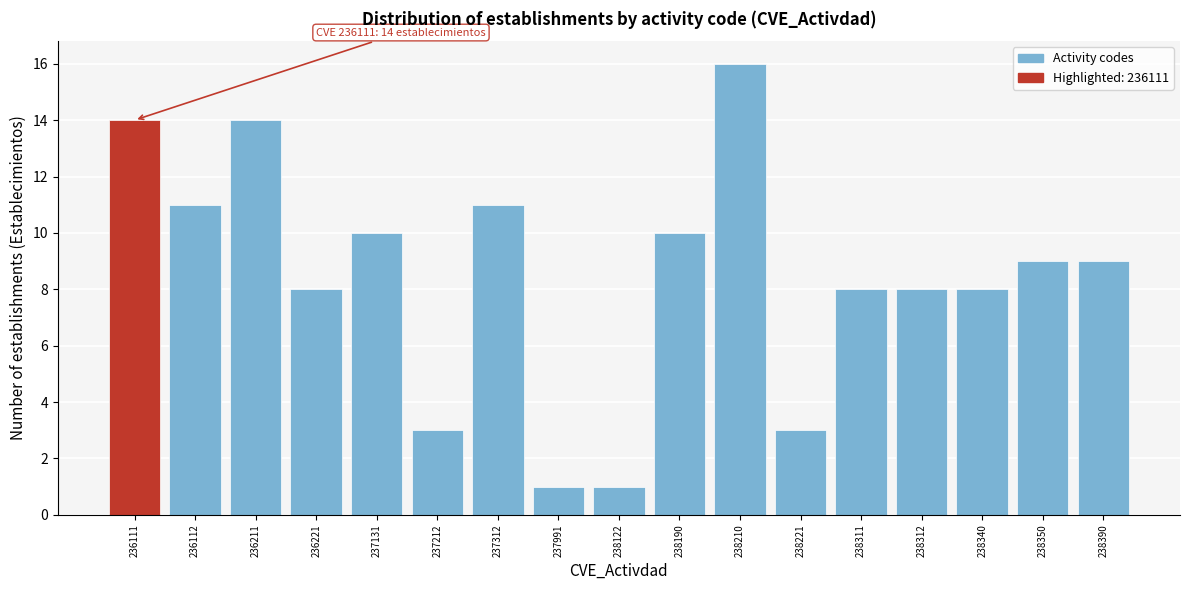

Reading right to left, transcribe all the data shown in this chart.

238390=9	238350=9	238340=8	238312=8	238311=8	238221=3	238210=16	238190=10	238122=1	237991=1	237312=11	237212=3	237131=10	236221=8	236211=14	236112=11	236111=14